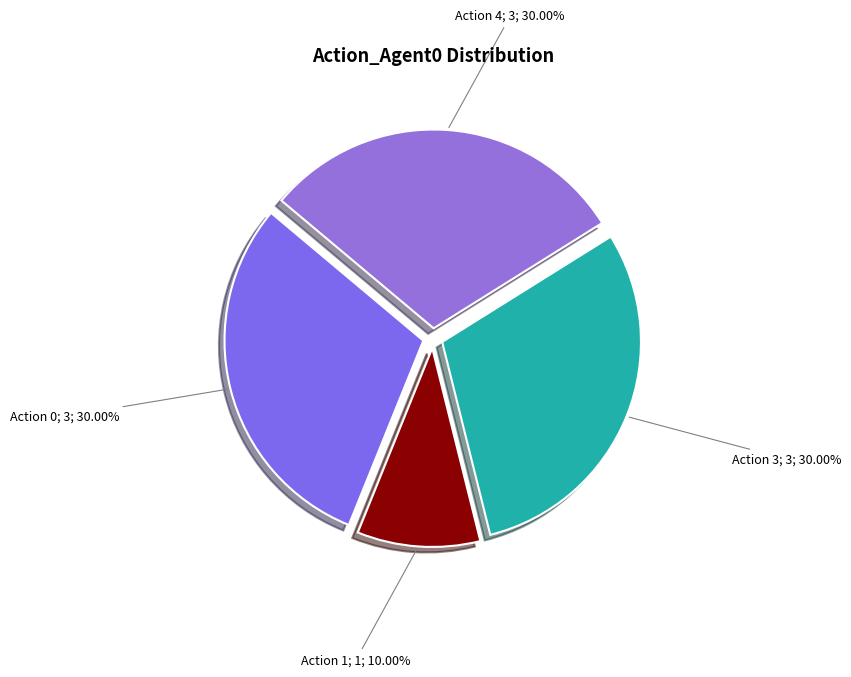

Count the number of slices in the pie.

4